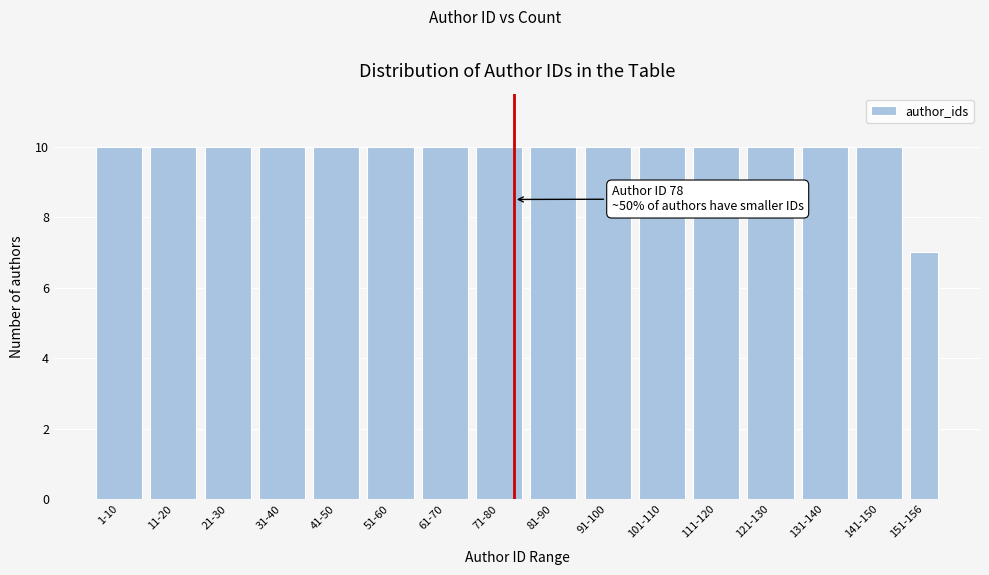

Reading right to left, extract all data points from this chart.

151-156=7	141-150=10	131-140=10	121-130=10	111-120=10	101-110=10	91-100=10	81-90=10	71-80=10	61-70=10	51-60=10	41-50=10	31-40=10	21-30=10	11-20=10	1-10=10